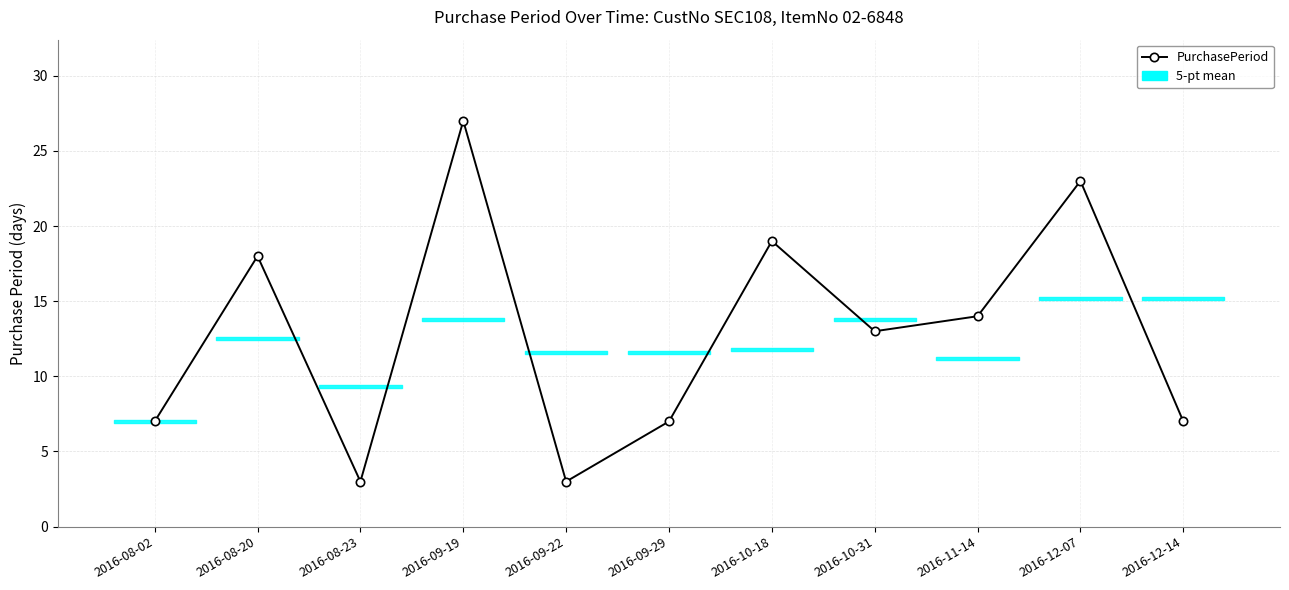

True or false: the data shows 5 at 2016-09-22.

False